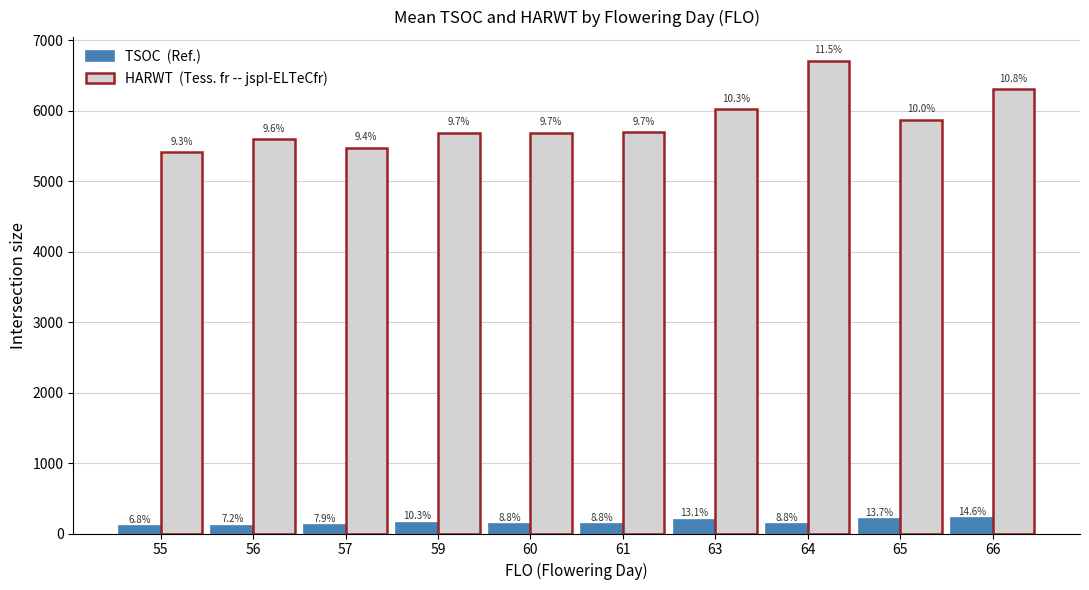

How many bars are there in each group?

2